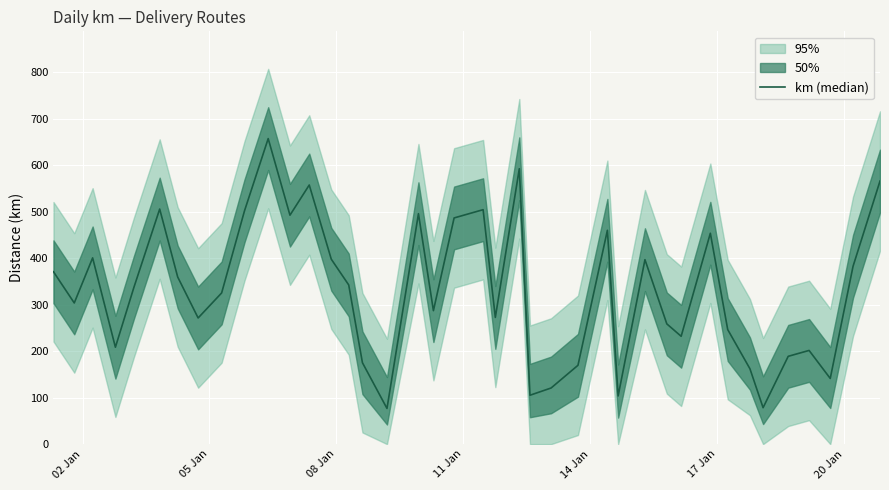

What is the sum of all values?

13187.0